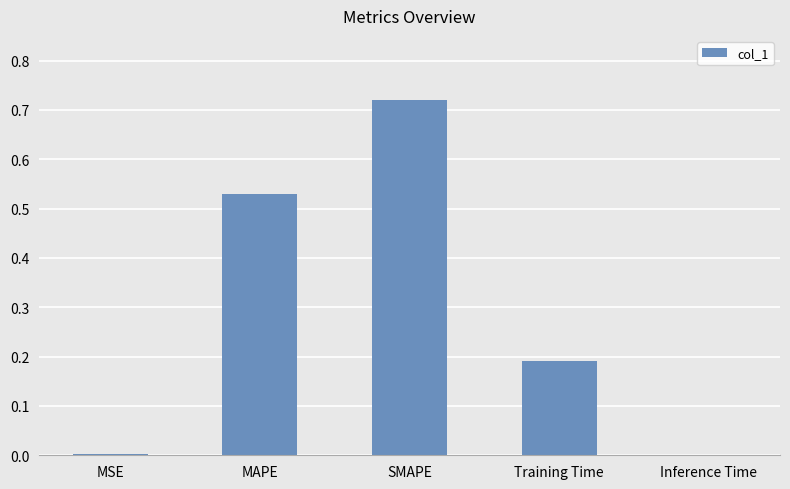

Is it true that the value at Inference Time is 0.0?

True